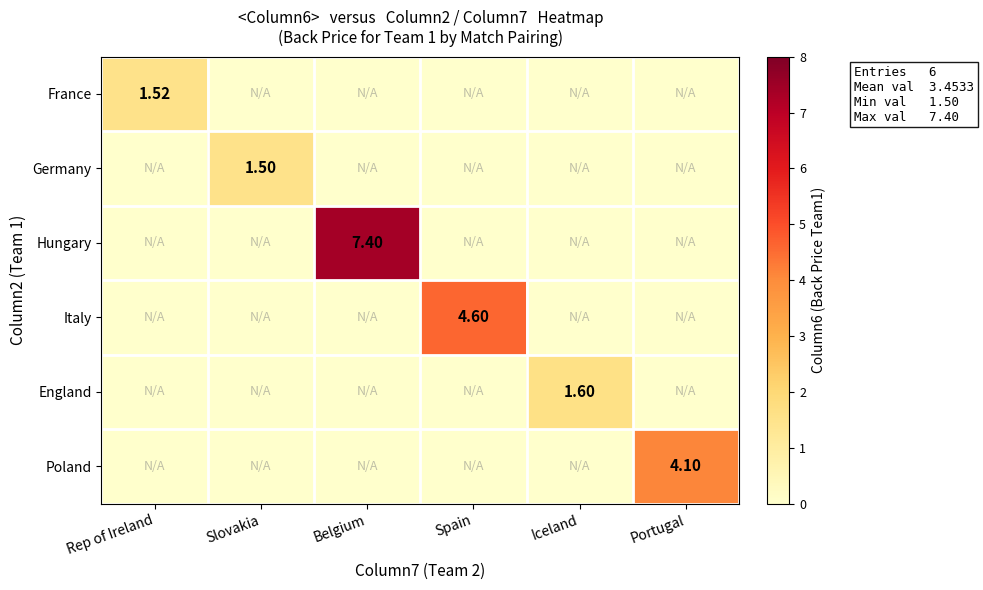

At which category is the sum across all series the highest?

Belgium